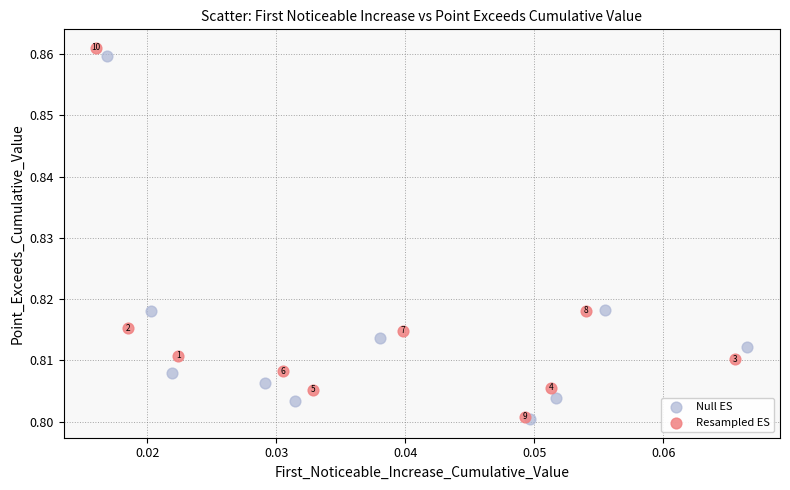

Which series contains the lowest Y value?

Null ES